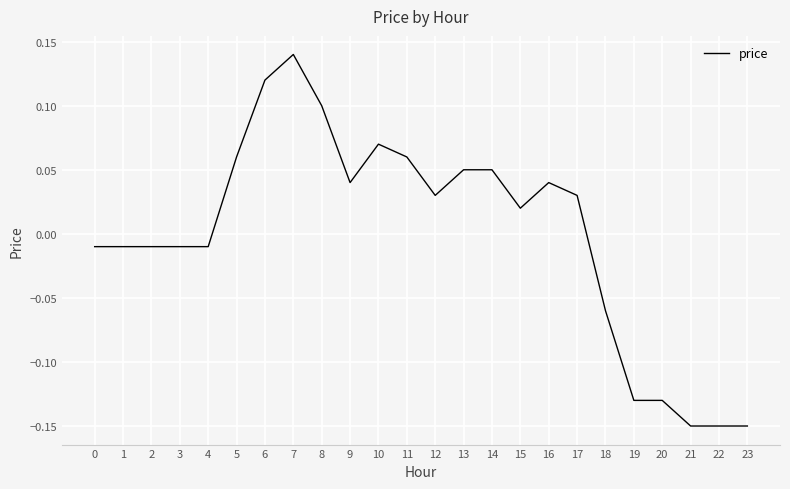

The value at 23 is -0.0. True or false?

False